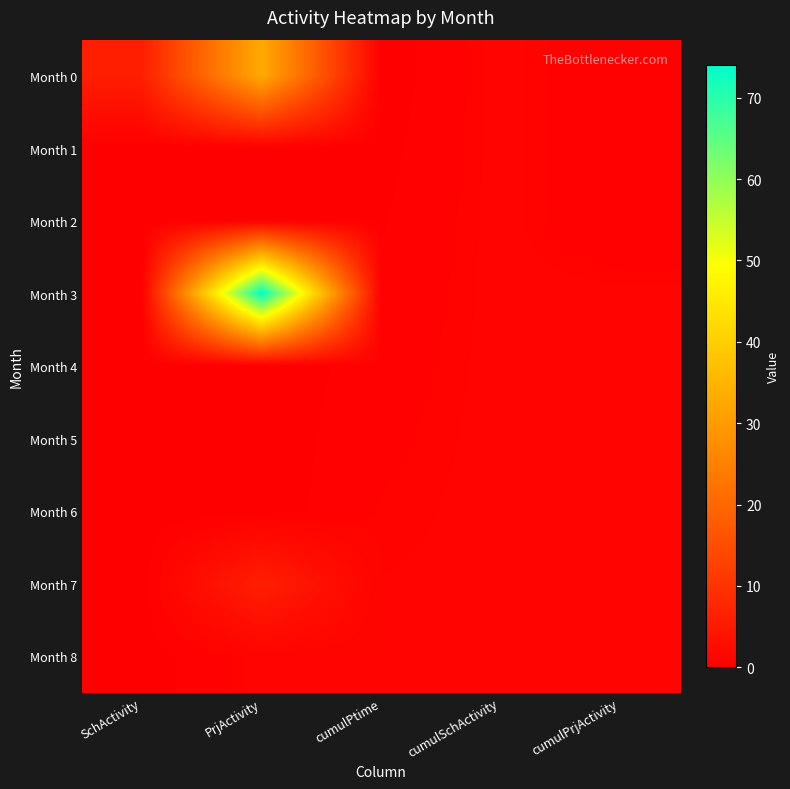

At which category does the chart reach its minimum across all series?

cumulPtime